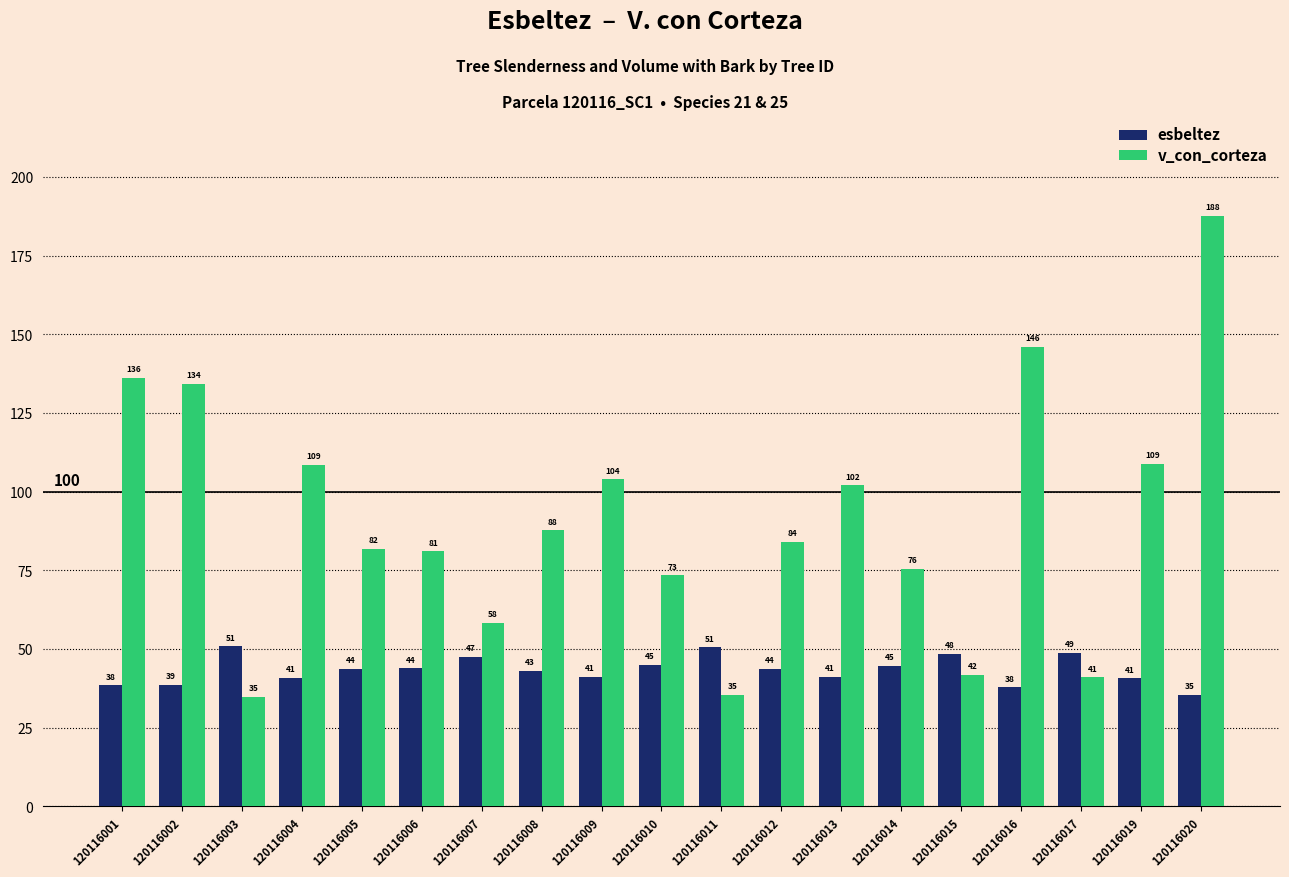

Which label corresponds to the largest value in the chart?

120116020